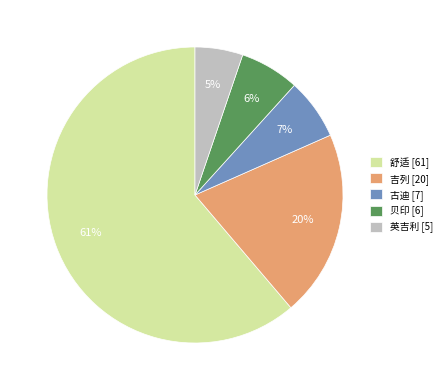

Approximately how many times larger is the value at 英吉利 compared to 贝印?

0.8